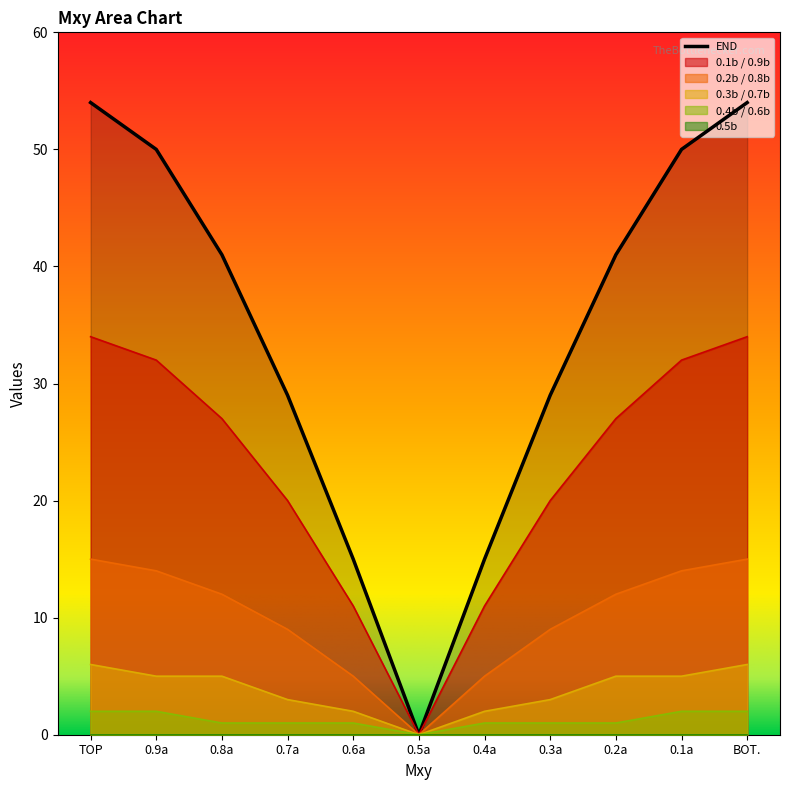

True or false: 0.3b / 0.7b and 0.2b / 0.8b cross at least once.

False